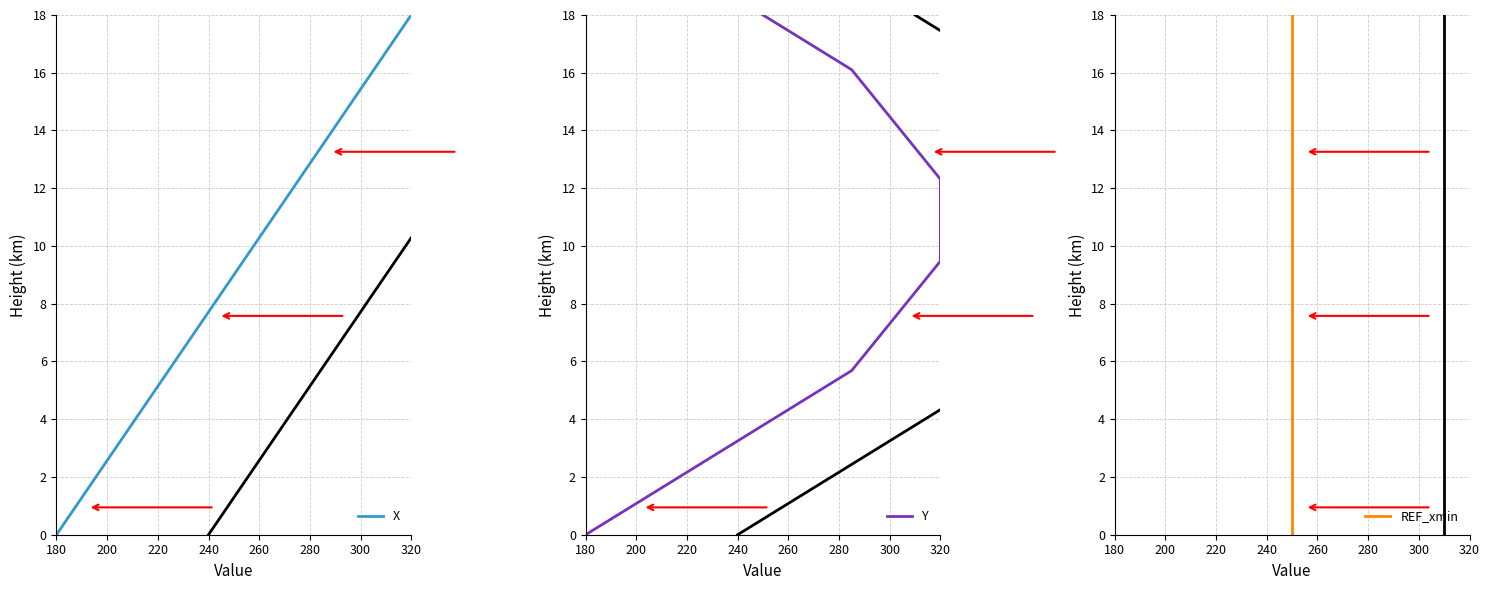

What is the maximum value for X?

18.0